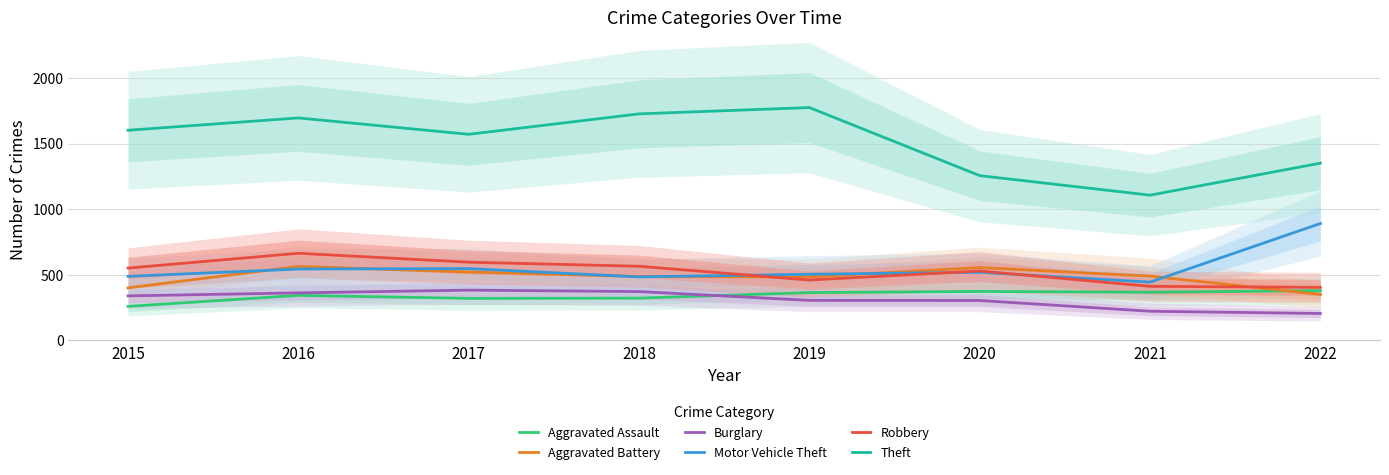

Which series ends up on top after the final intersection of Motor Vehicle Theft and Aggravated Battery?

Motor Vehicle Theft